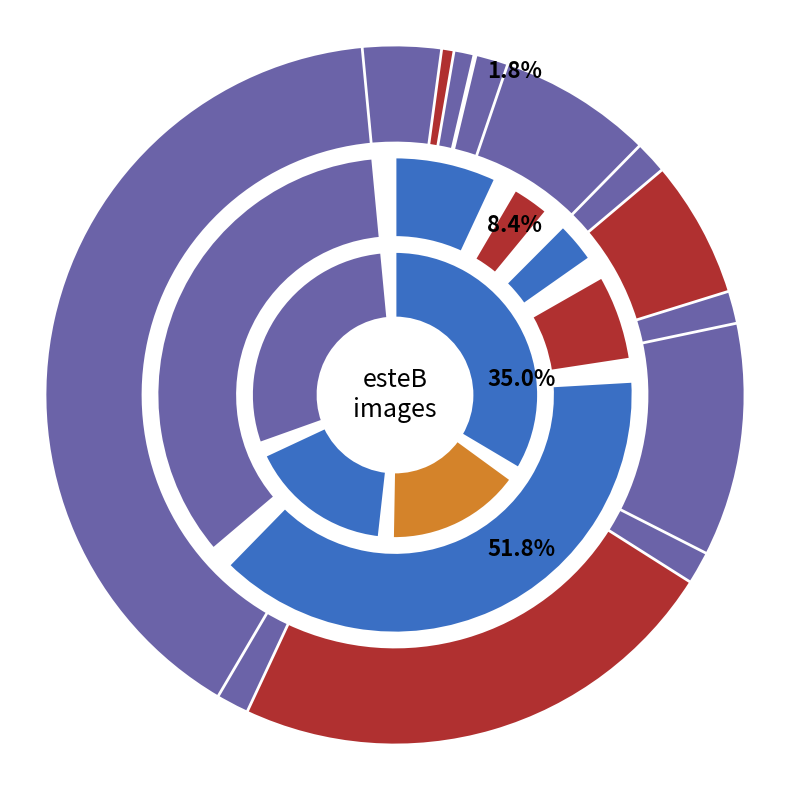

Is it true that esteB6.bmp is 19% of the pie?

False